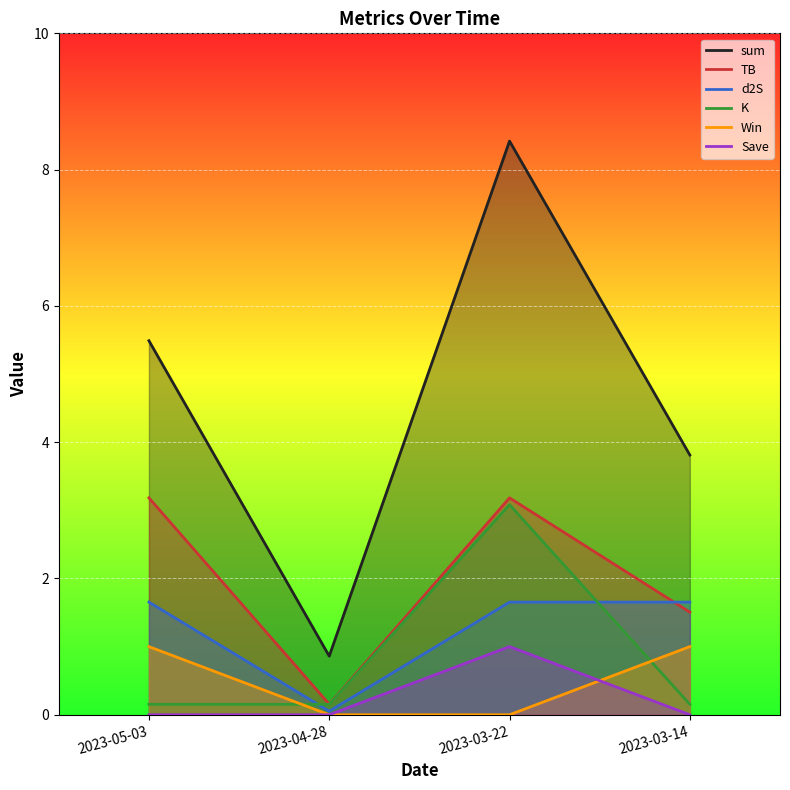

True or false: Win and sum intersect in this chart.

False